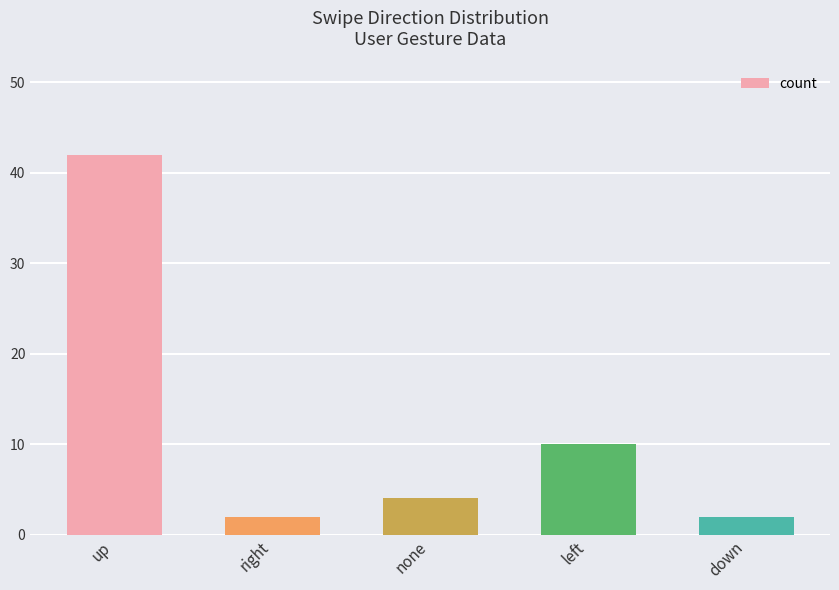

Which label corresponds to the largest value in the chart?

up